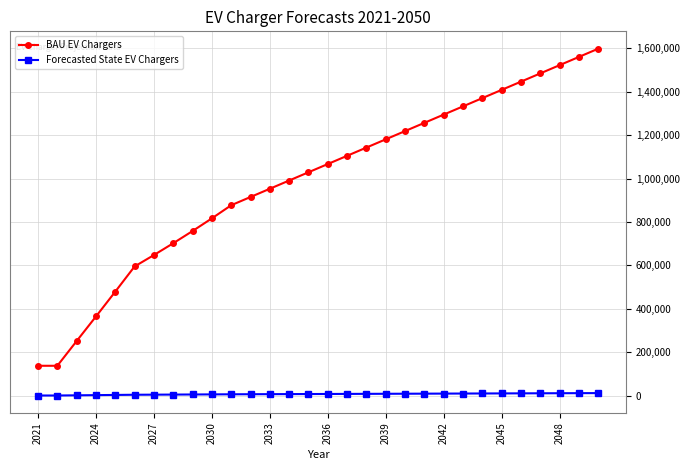

How many categories are shown in the chart?

30